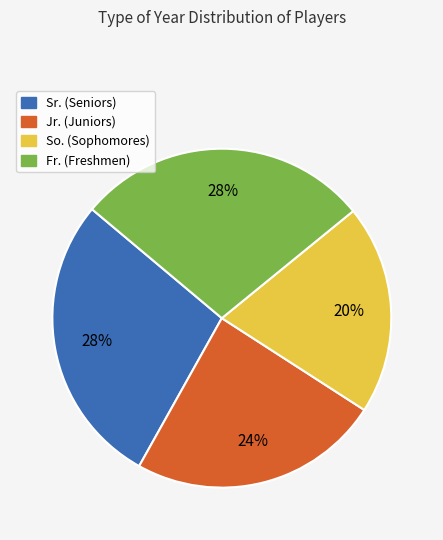

Combined, do Jr. and So. account for over 50%?

No